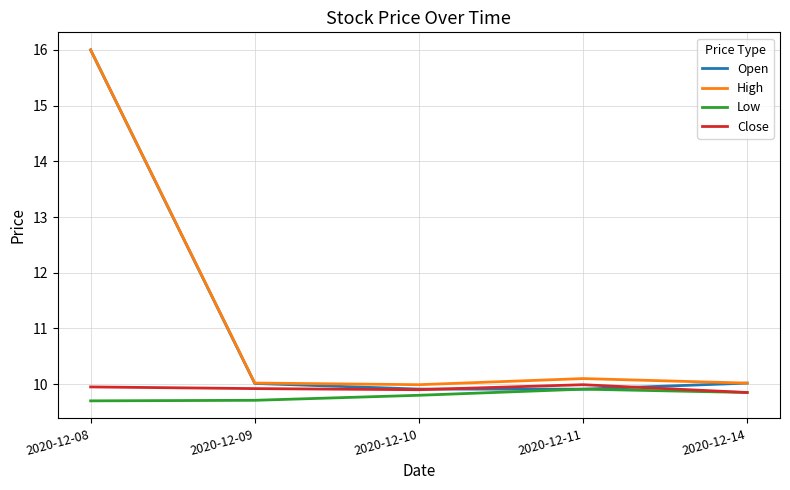

Which series changed the most between 2020-12-08 and 2020-12-11?

Open